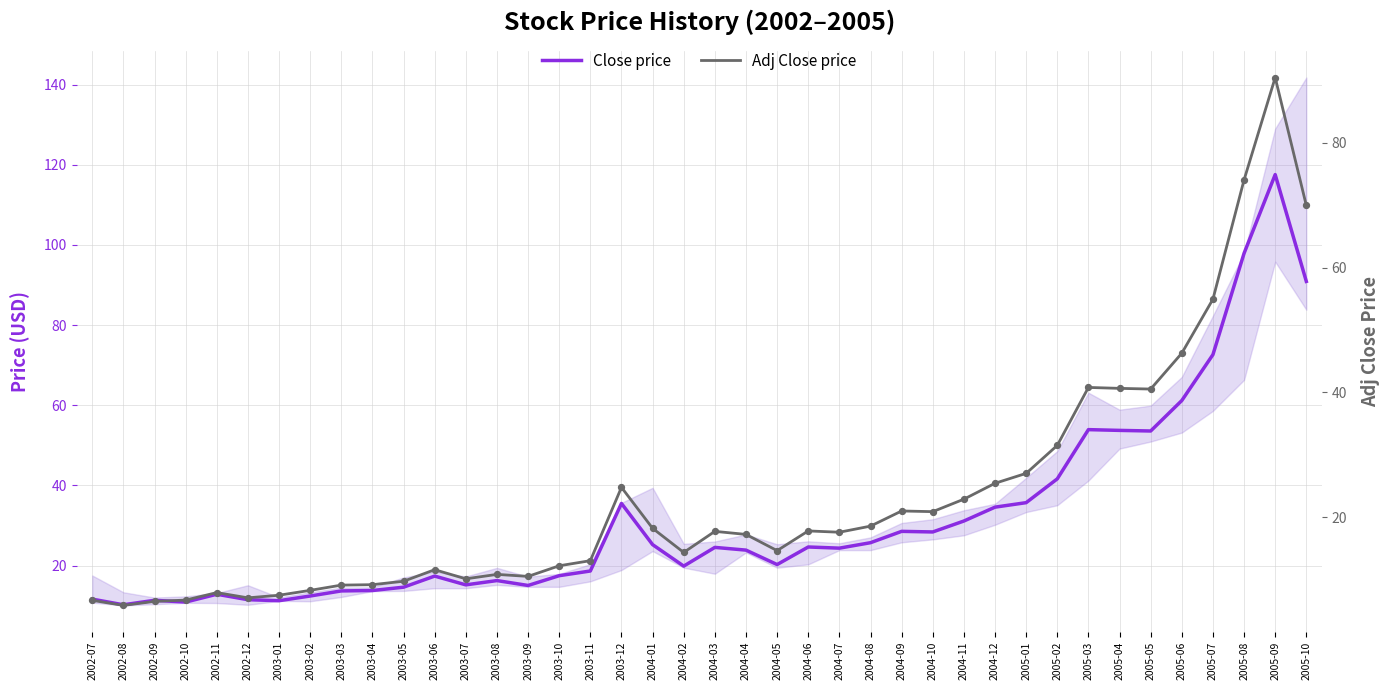

Which series reaches the minimum Y coordinate?

Adj Close price